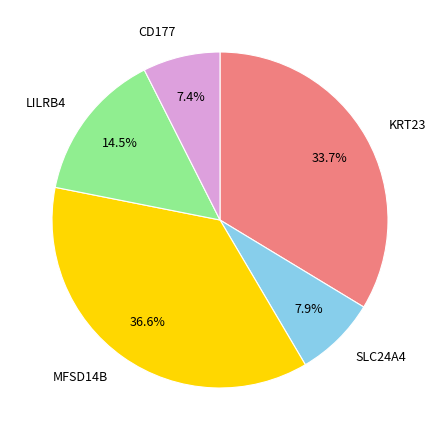

Is there any slice that represents more than half of the pie?

No